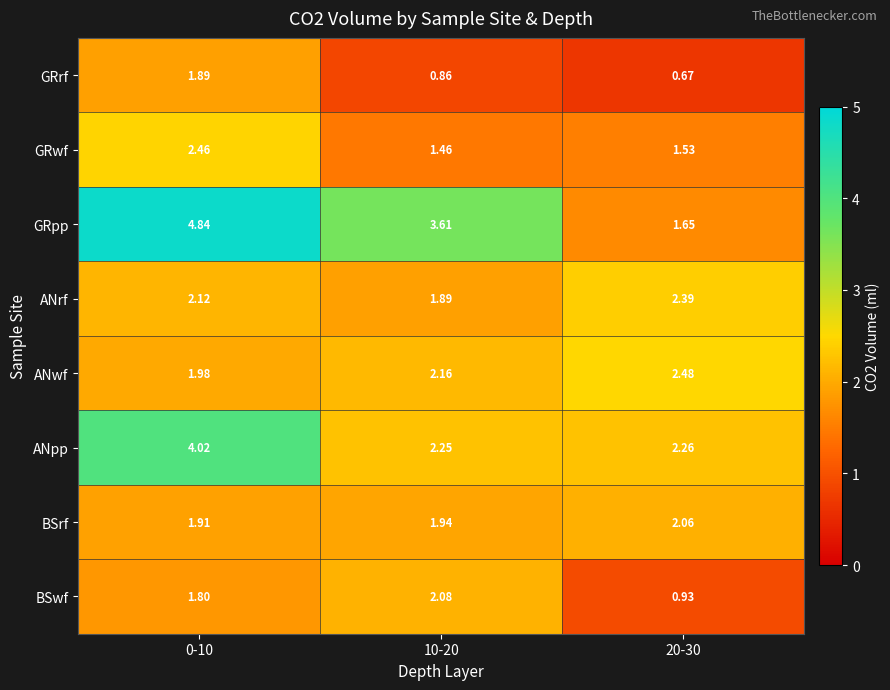

Which series has the widest spread of values?

GRpp